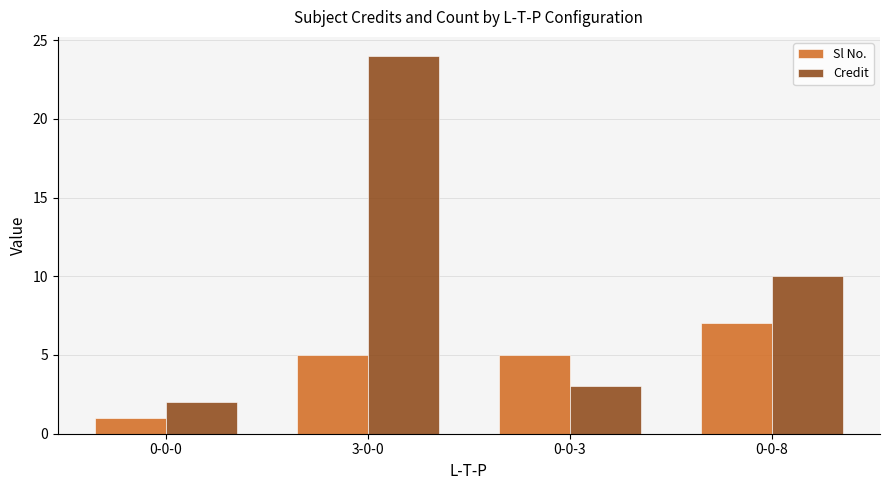

What is the value of the Sl No. bar at the 3rd from the left?

5